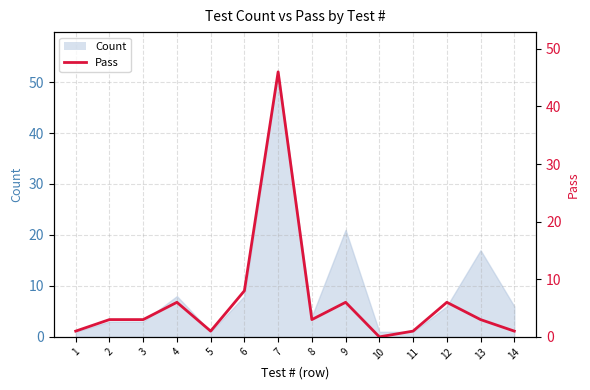

Between 9 and 10, which is larger?

9